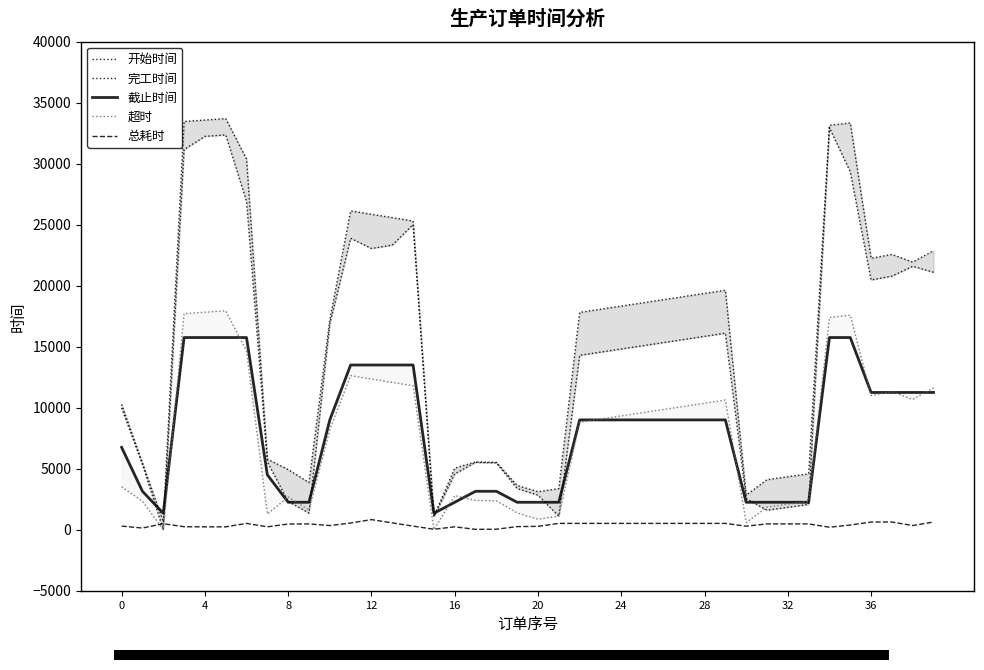

What are all the series names shown in the legend?

开始时间, 完工时间, 截止时间, 超时, 总耗时